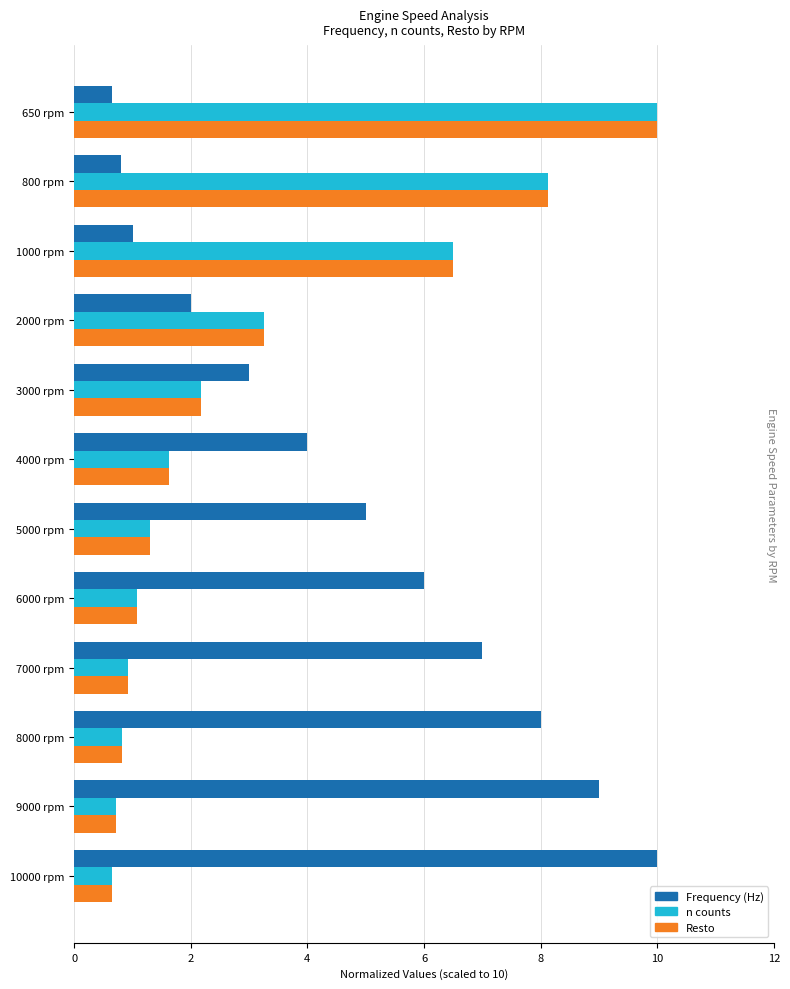

What is the difference between the highest and lowest values at 8000 rpm?

7.2